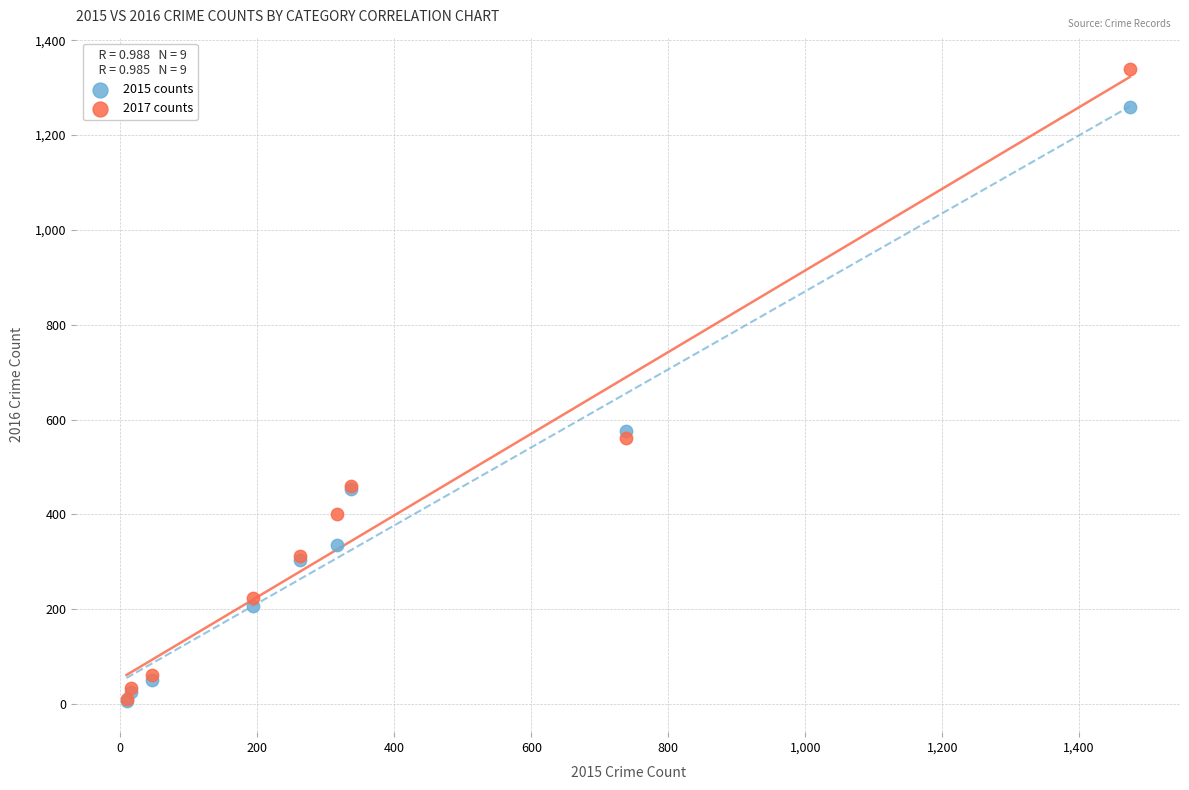

What are all the series names shown in the legend?

2015 counts, 2017 counts